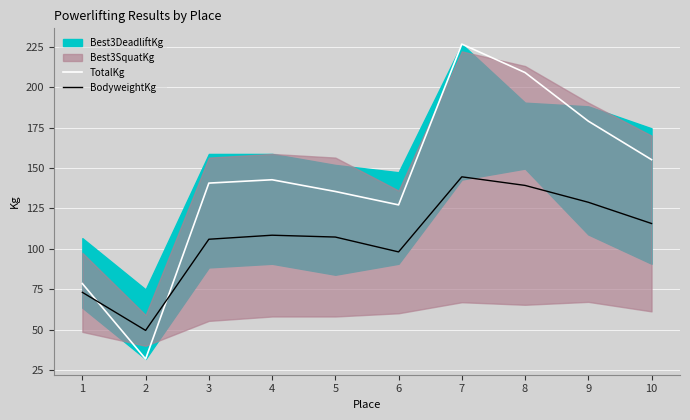

Is the value of TotalKg at 1 greater than the value of BodyweightKg at 6?

No